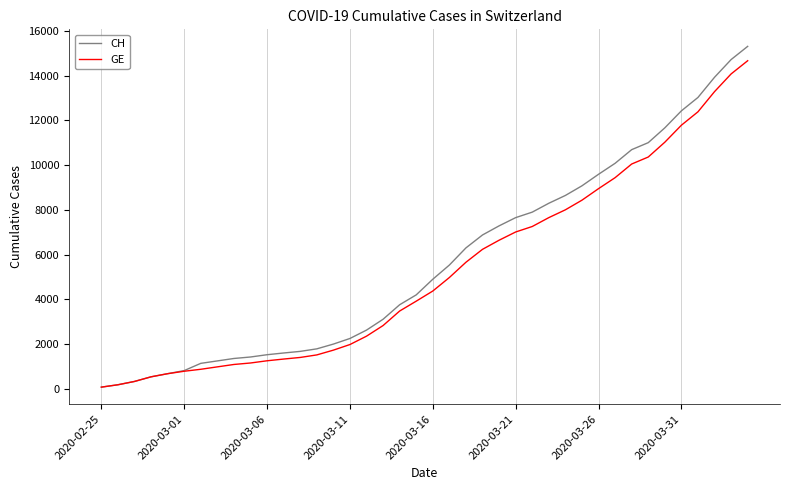

Which series has the widest spread of values?

CH